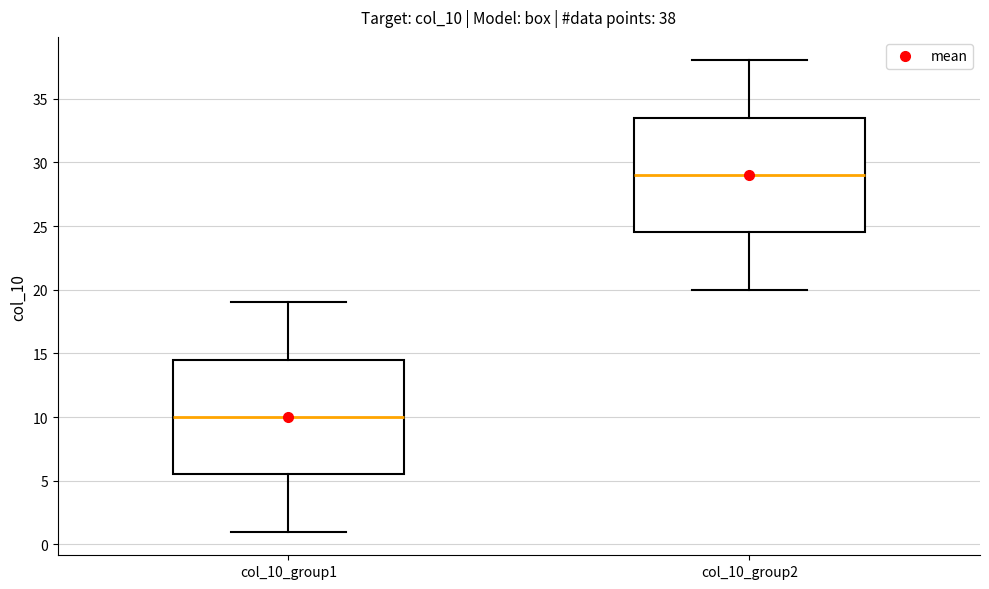

Which box has the lowest median line?

col_10_group1